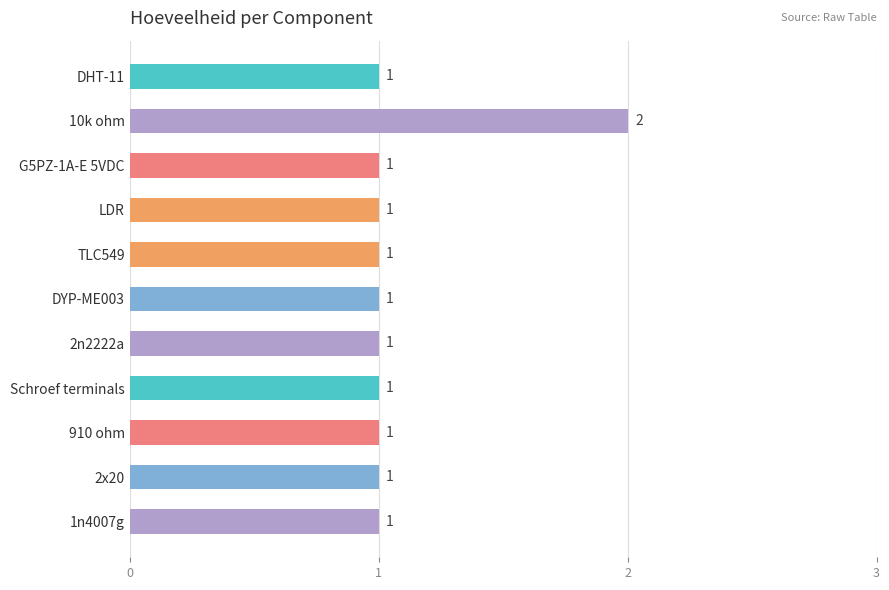

Reading top to bottom, list all the values displayed in this chart.

1	2	1	1	1	1	1	1	1	1	1